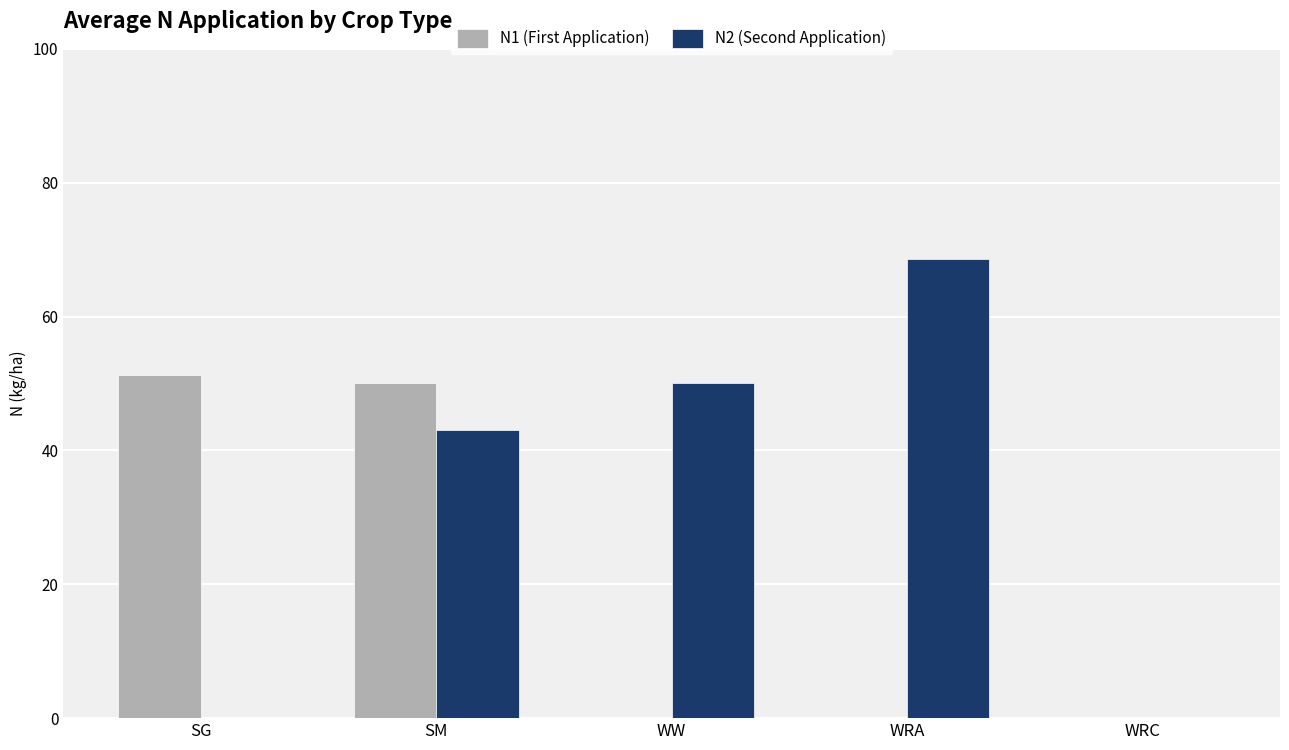

What is the sum of all N2 (Second Application) values?

161.8